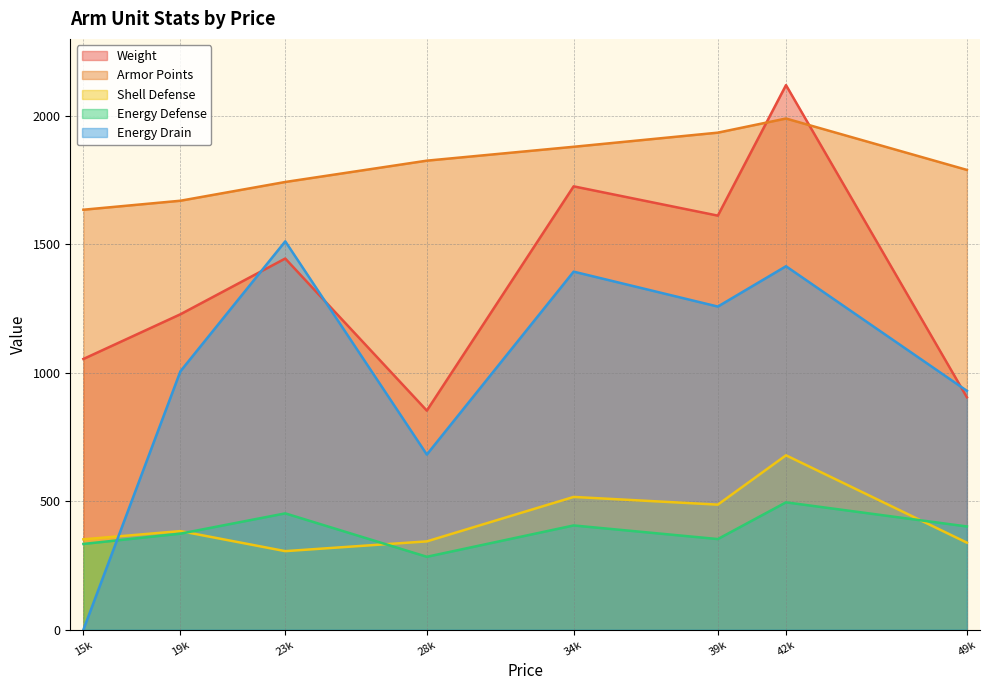

At which label is Energy Drain closest to 756?

28k